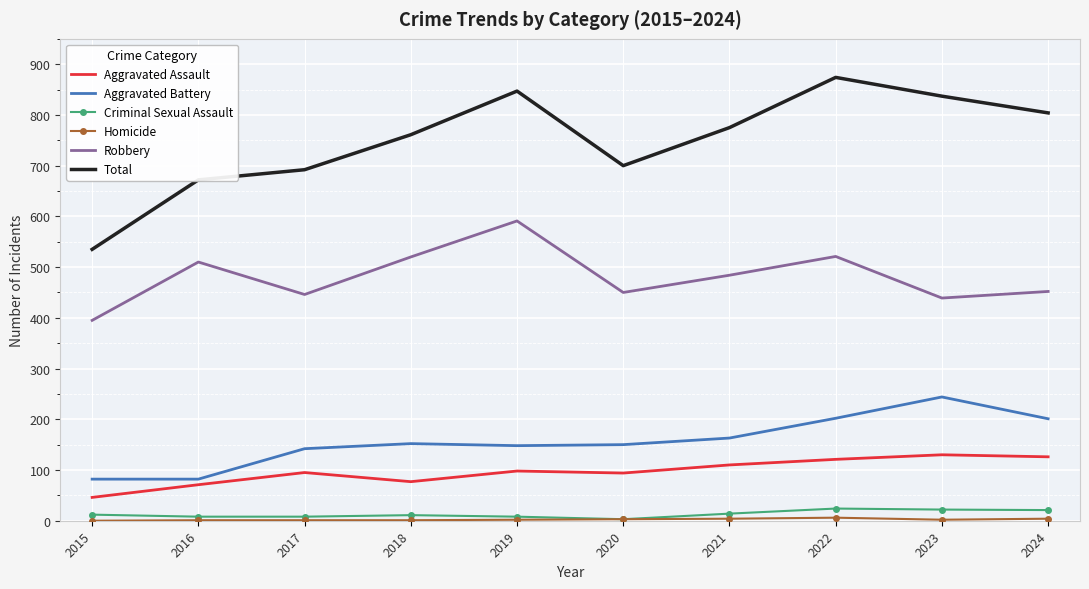

Read the Robbery value at 2017, to the nearest 10.

450